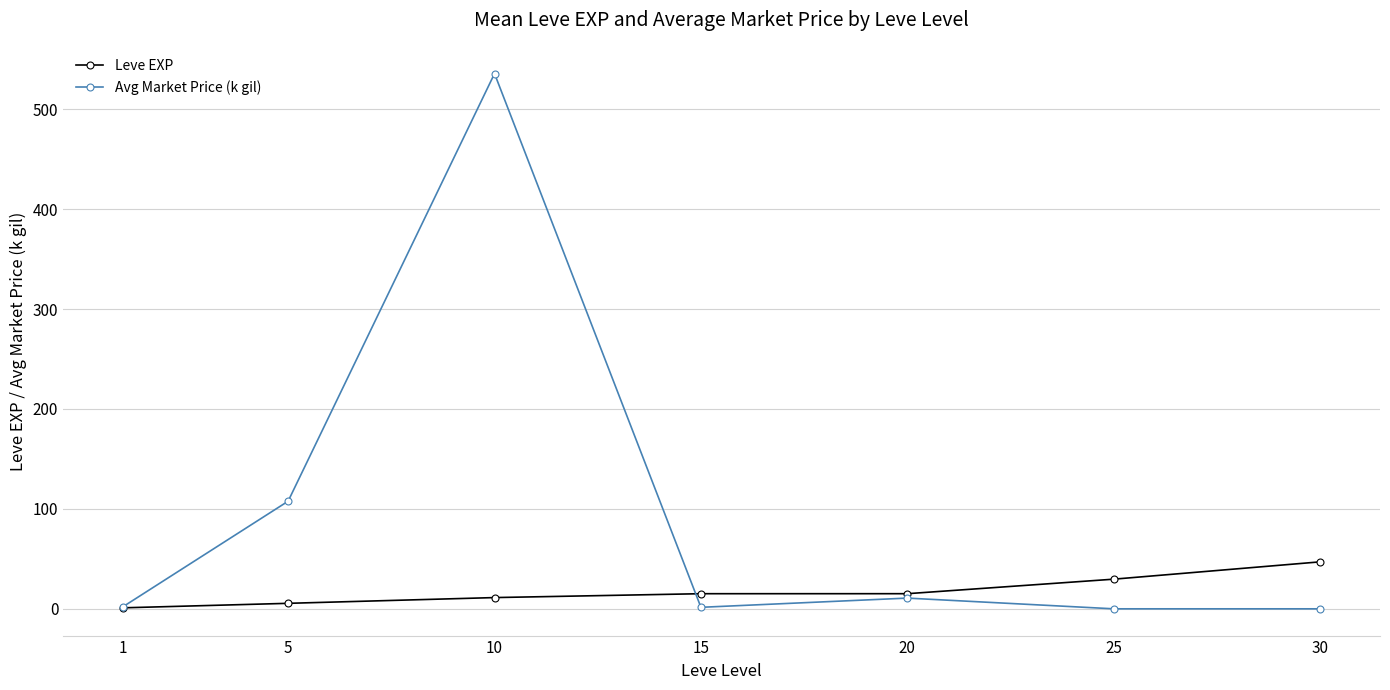

What are all the series names shown in the legend?

Leve EXP, Avg Market Price (k gil)